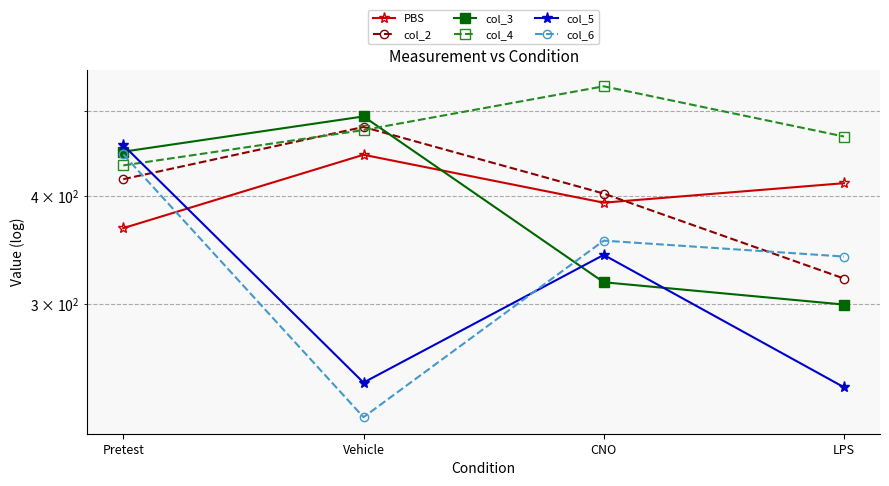

True or false: col_4 and PBS cross at least once.

False